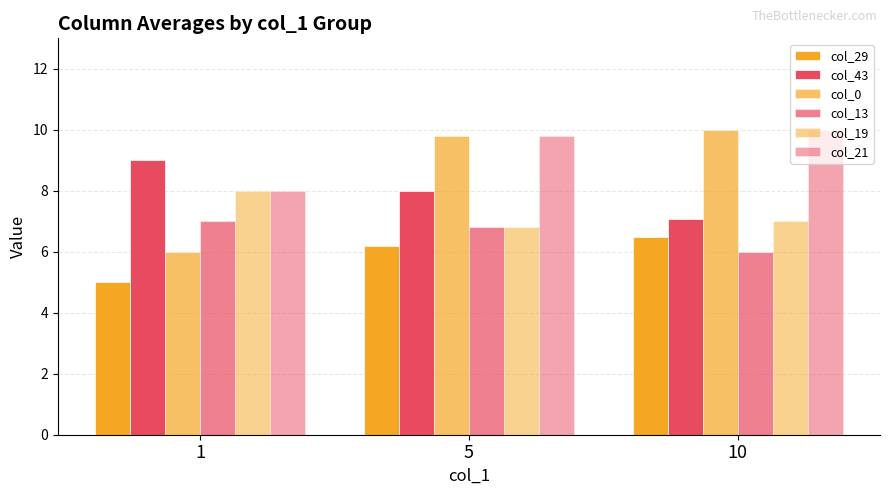

Which series changed the most between 1 and 10?

col_0